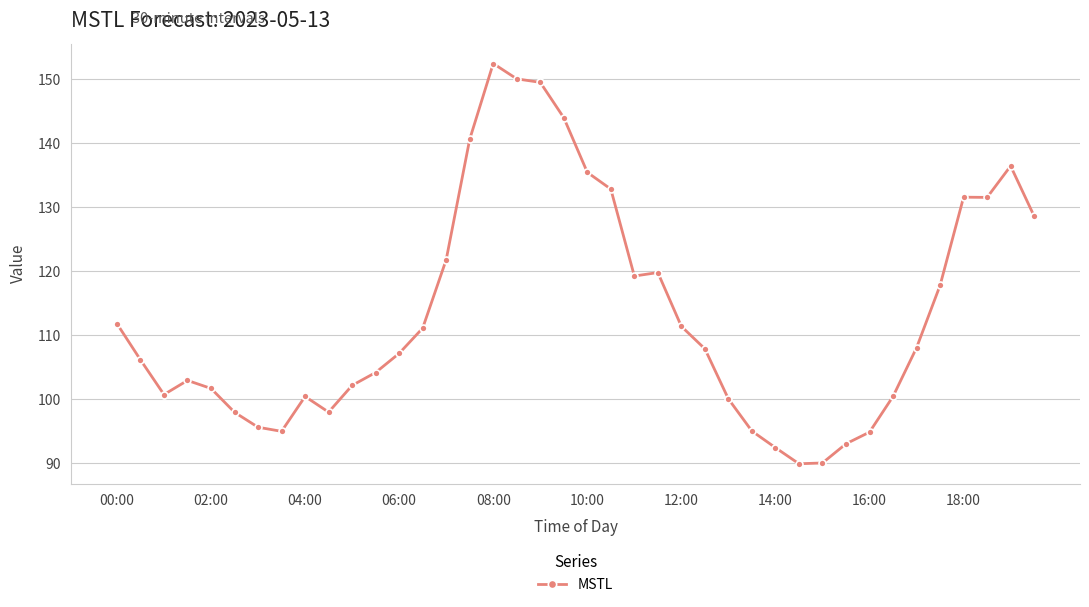

What is the sum of all values?

4529.6